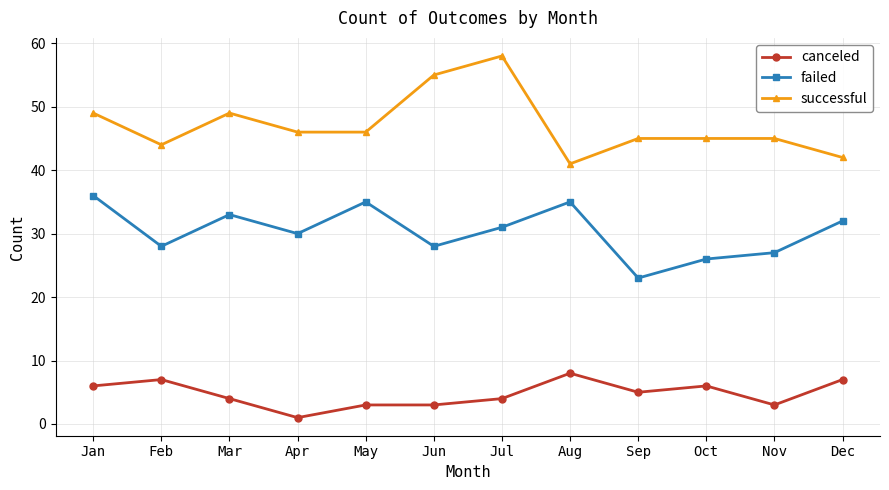

What is the difference between the highest and lowest values at Jul?

54